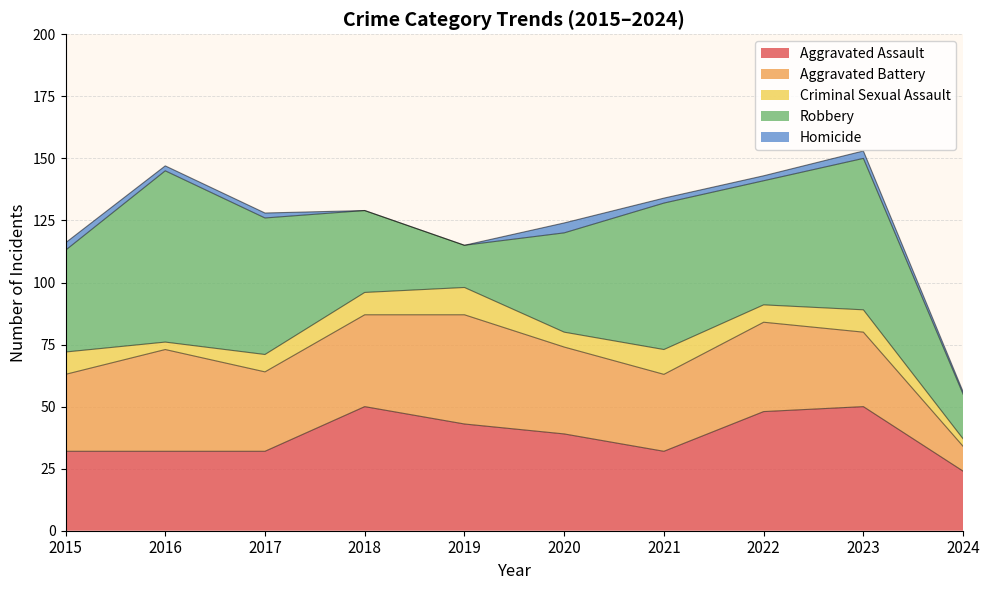

At which category is the sum across all series the highest?

2023